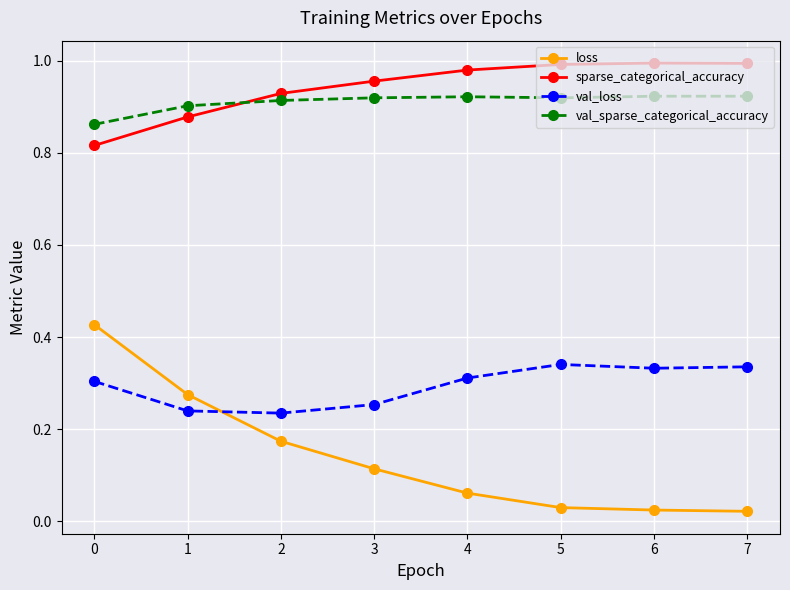

The value of sparse_categorical_accuracy at 6 is 1.0. True or false?

True